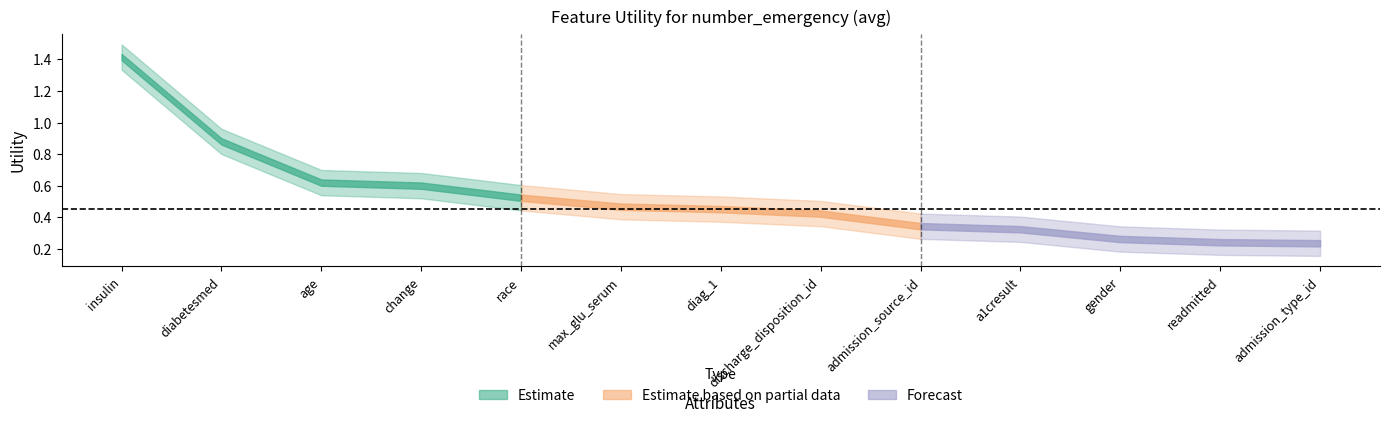

What is the sum of the values at admission_type_id and age?

0.9